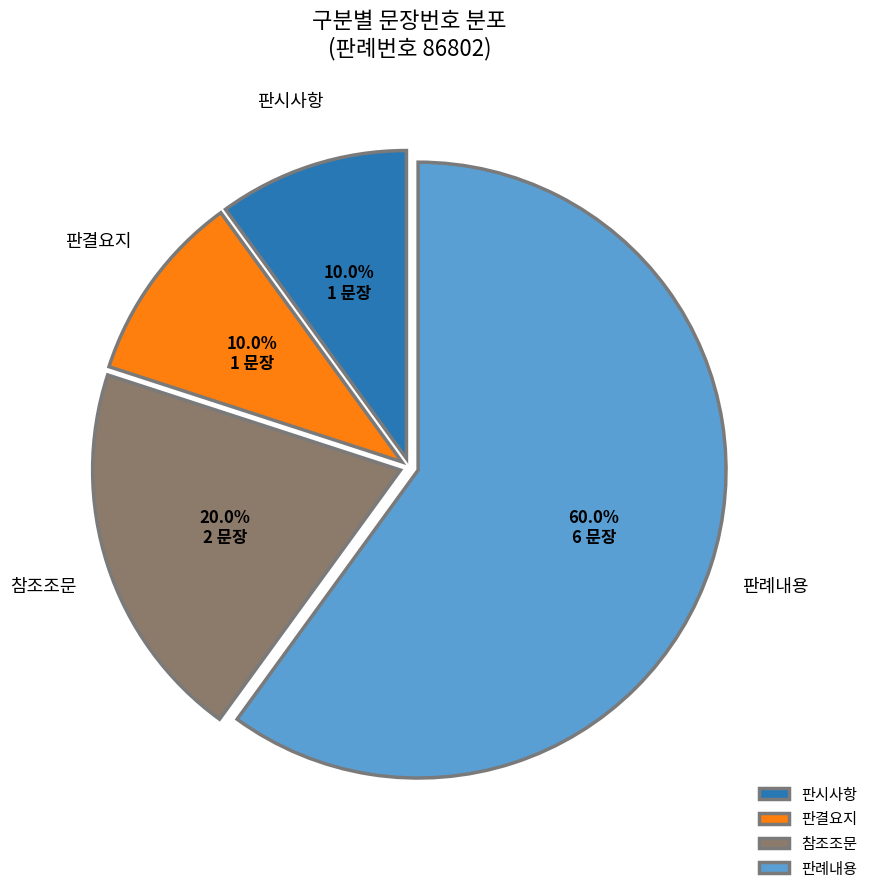

Which has a higher value, 판례내용 or 판시사항?

판례내용